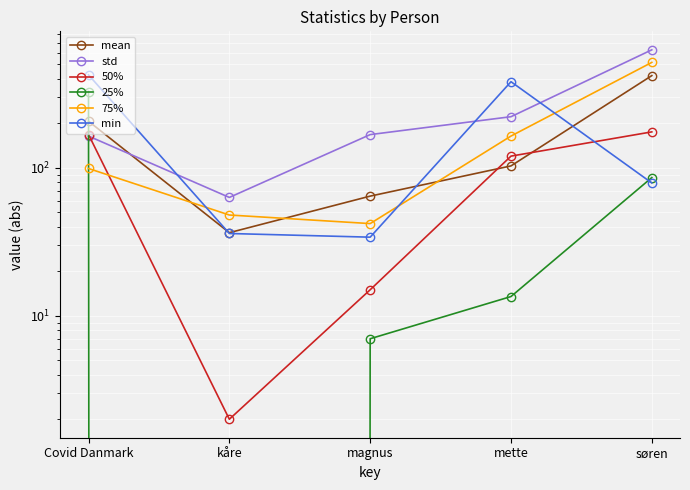

What is the highest value of the 25% series?

328.0